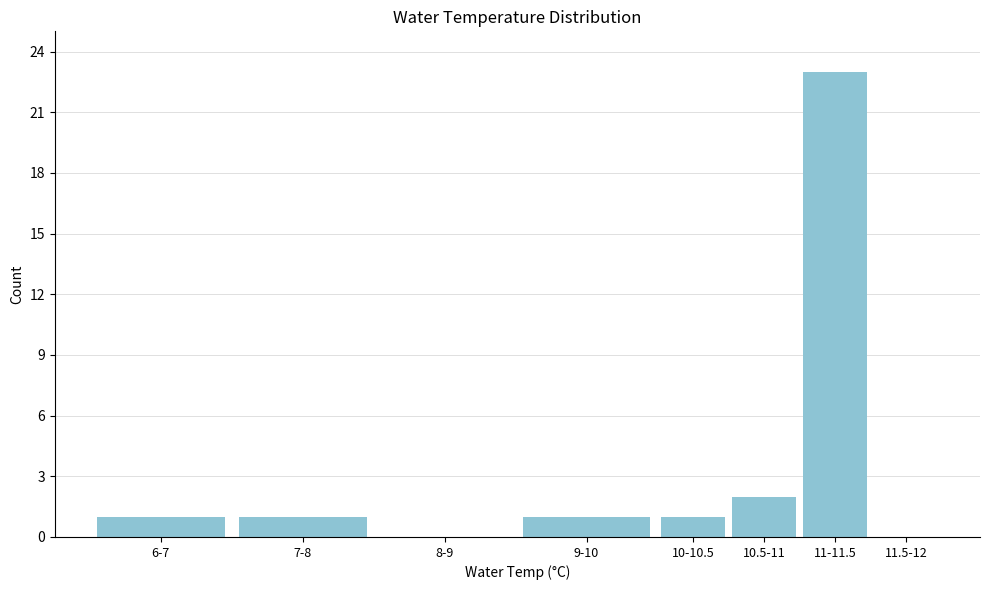

Reading left to right, transcribe all the data shown in this chart.

6-7=1	7-8=1	8-9=0	9-10=1	10-10.5=1	10.5-11=2	11-11.5=23	11.5-12=0